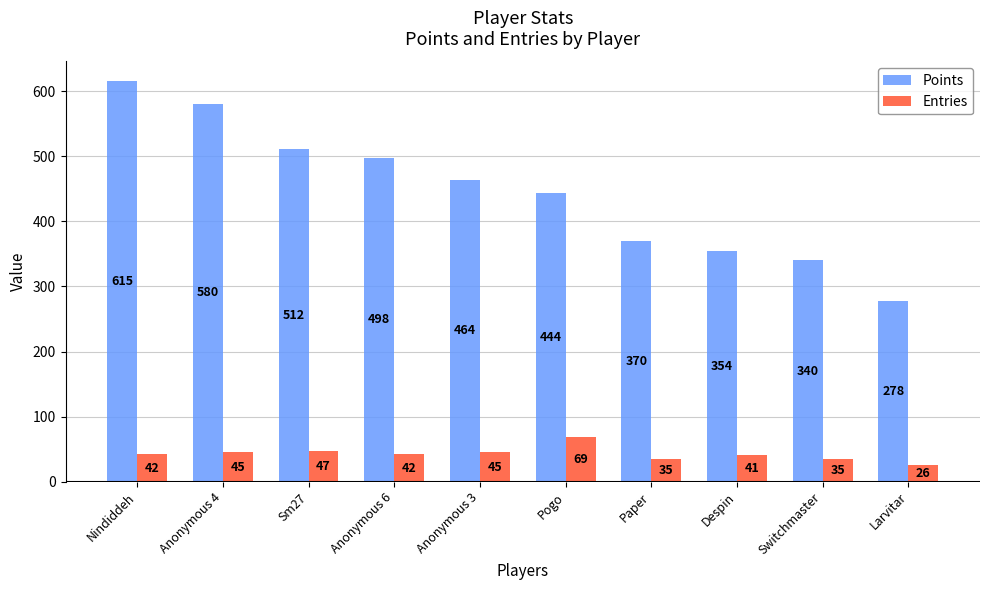

At which label is Points closest to 446?

Pogo